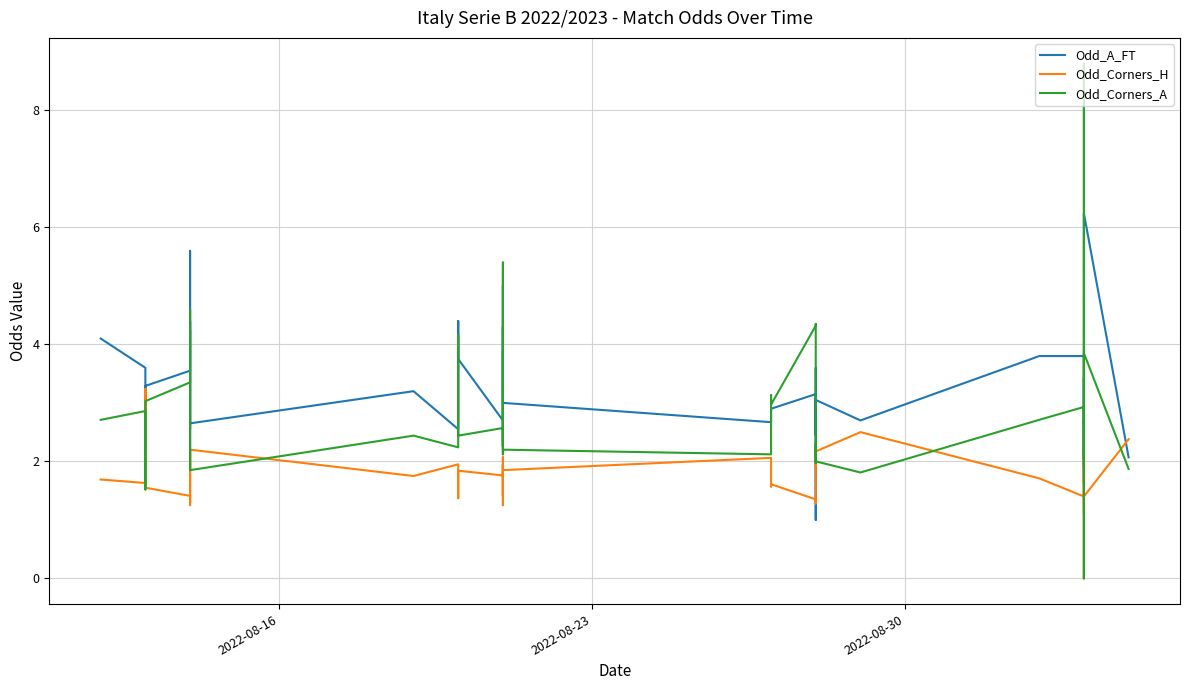

What is the difference between the maximum and second lowest values in the Odd_Corners_A series?

7.3